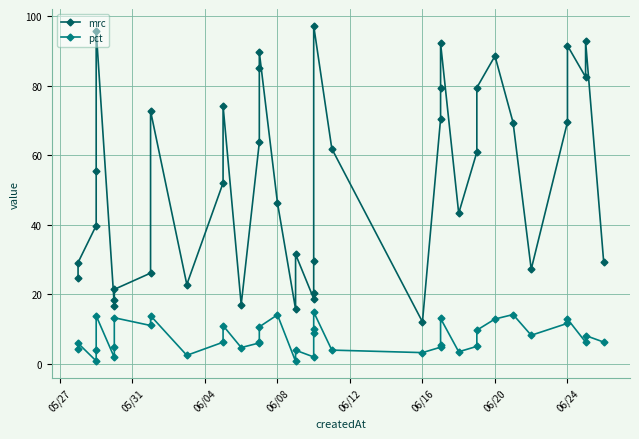

How many interior local peaks does the mrc series have?

10